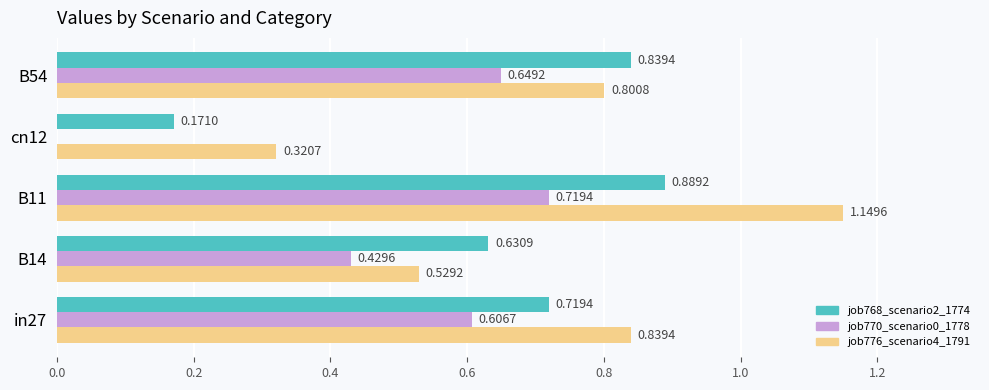

How many series are shown in this chart?

3